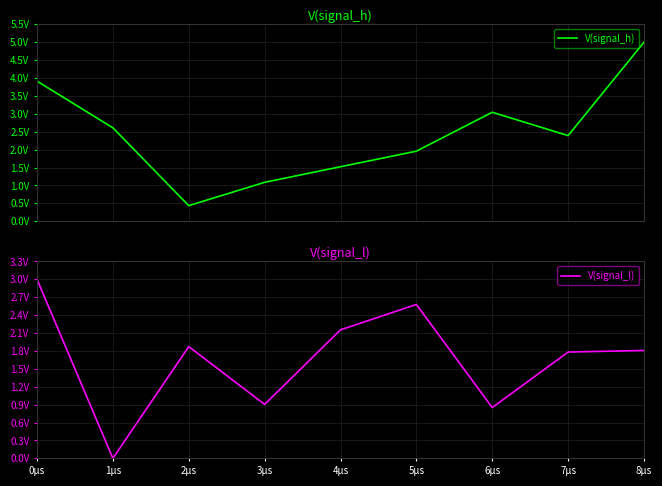

Read the V(signal_h) value at 6.

3.0